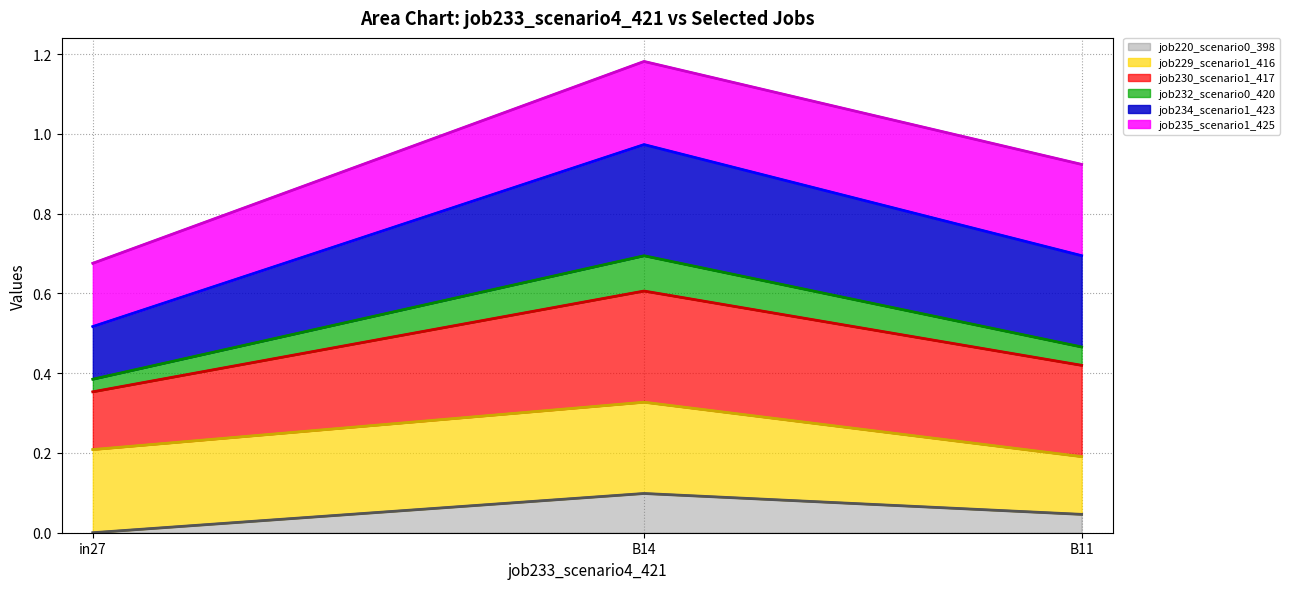

The job220_scenario0_398 series shows 0.0 at in27. True or false?

True